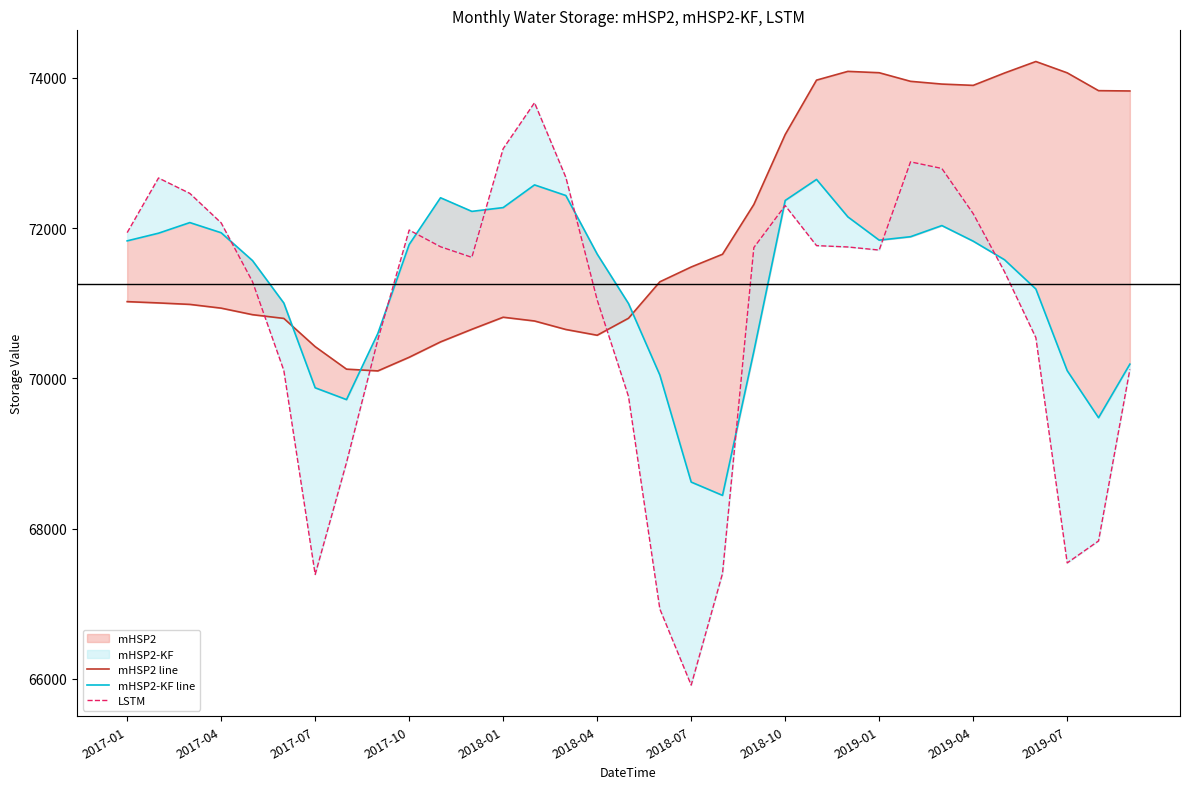

How many times do mHSP2-KF line and LSTM cross each other?

9